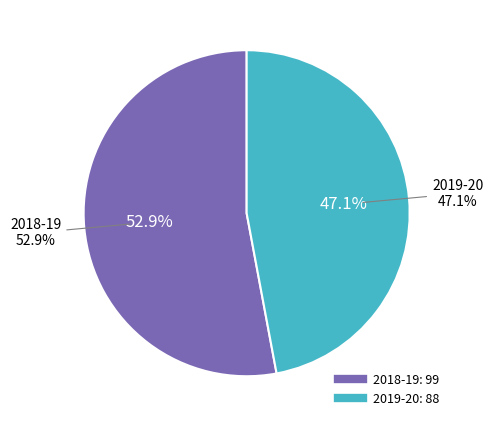

Is it true that 2018-19 is 41% of the pie?

False